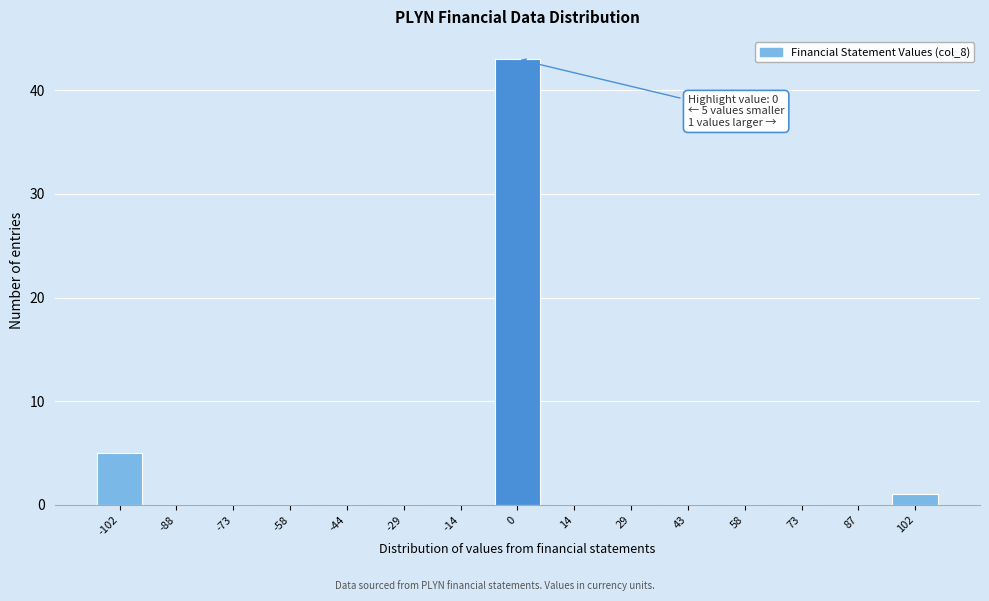

Reading left to right, extract all data points from this chart.

-102=5	-88=0	-73=0	-58=0	-44=0	-29=0	-14=0	0=43	14=0	29=0	43=0	58=0	73=0	87=0	102=1